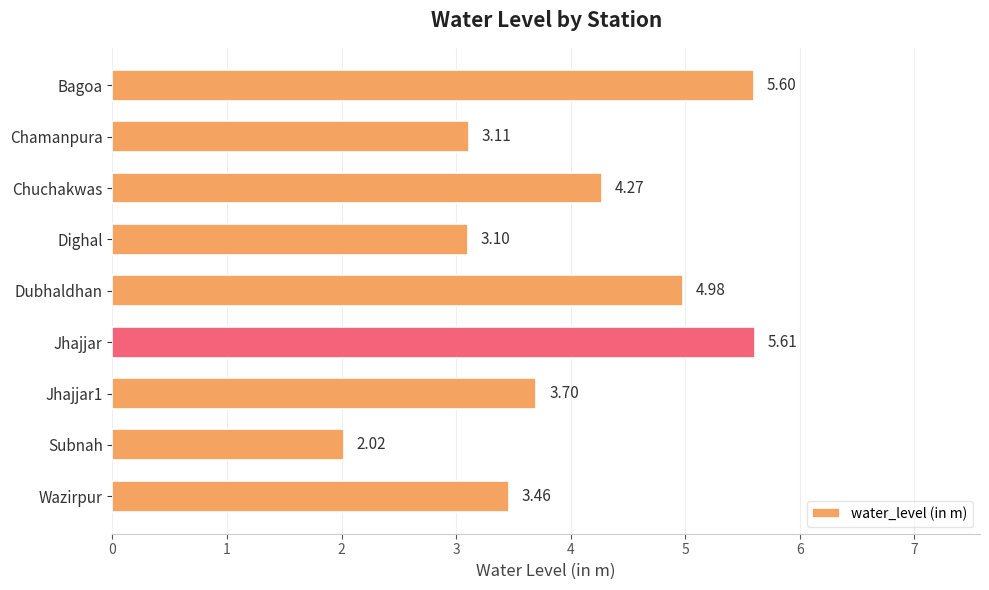

What is the greatest value displayed?

5.6